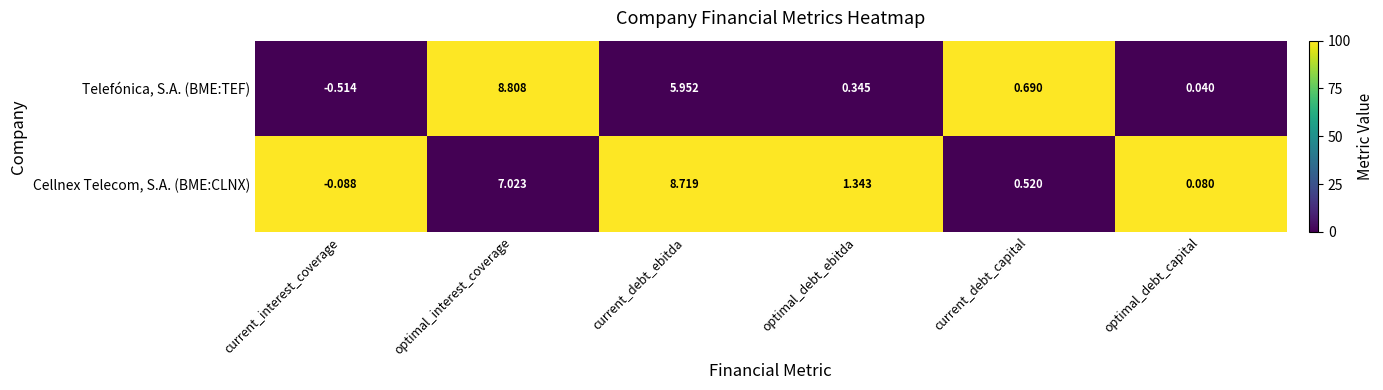

Is the value of Cellnex Telecom, S.A. (BME:CLNX) at optimal_debt_ebitda greater than the value of Telefónica, S.A. (BME:TEF) at optimal_debt_capital?

Yes